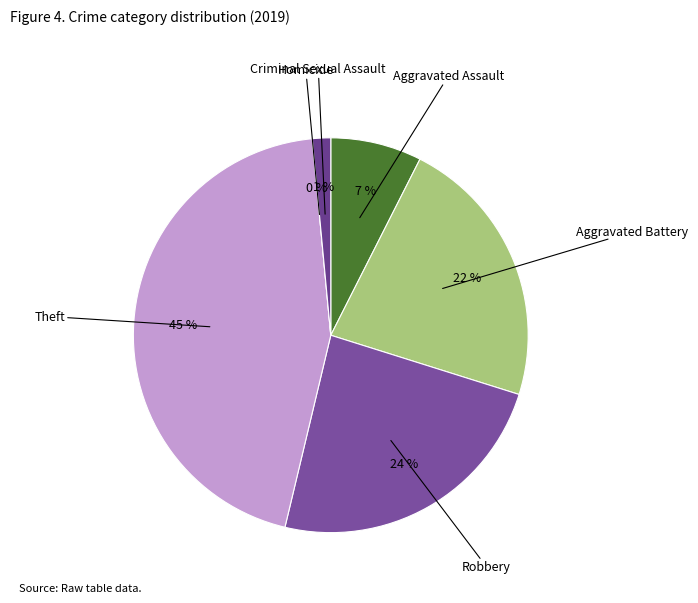

What percentage is NOT represented by Robbery?

76.1%